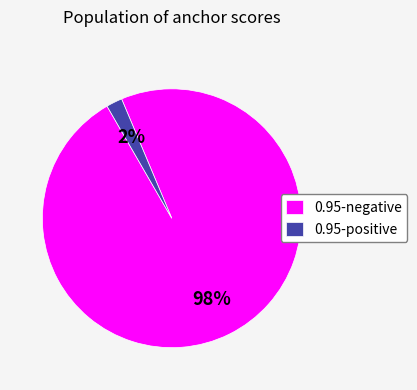

What is the majority slice?

0.95-negative